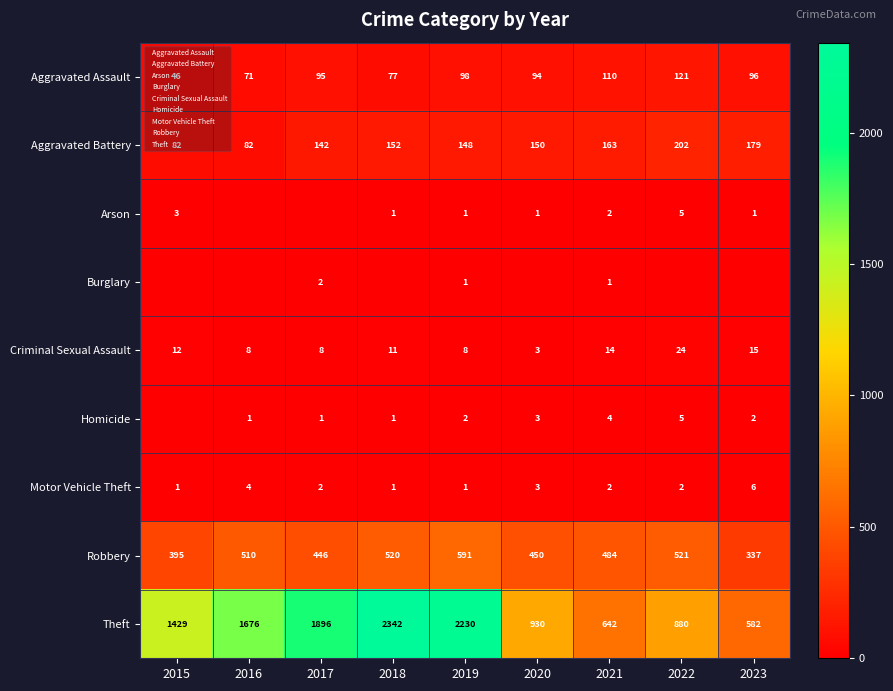

Rank the categories by Aggravated Battery value from lowest to highest.

2015, 2016, 2017, 2019, 2020, 2018, 2021, 2023, 2022